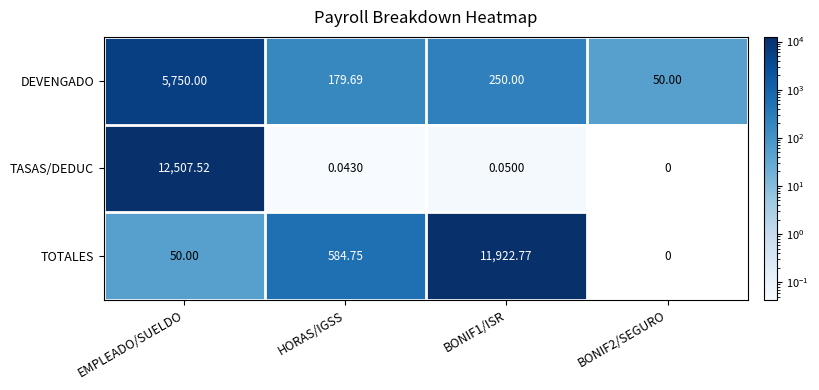

At HORAS/IGSS, list the series in order from smallest to largest.

TASAS/DEDUC, DEVENGADO, TOTALES